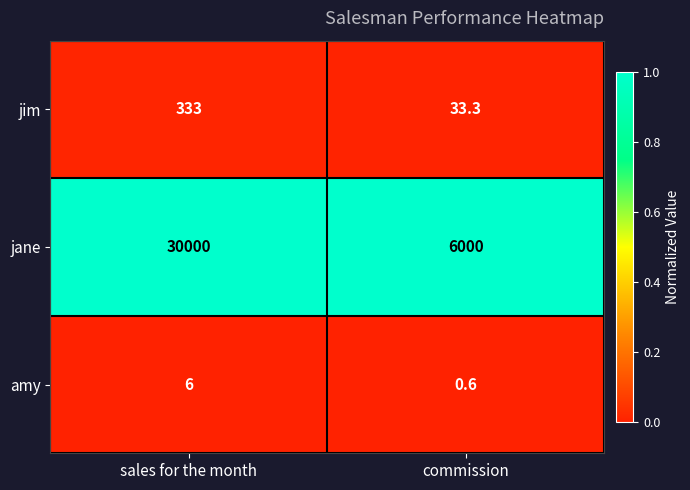

Which series changed the most between sales for the month and commission?

jane